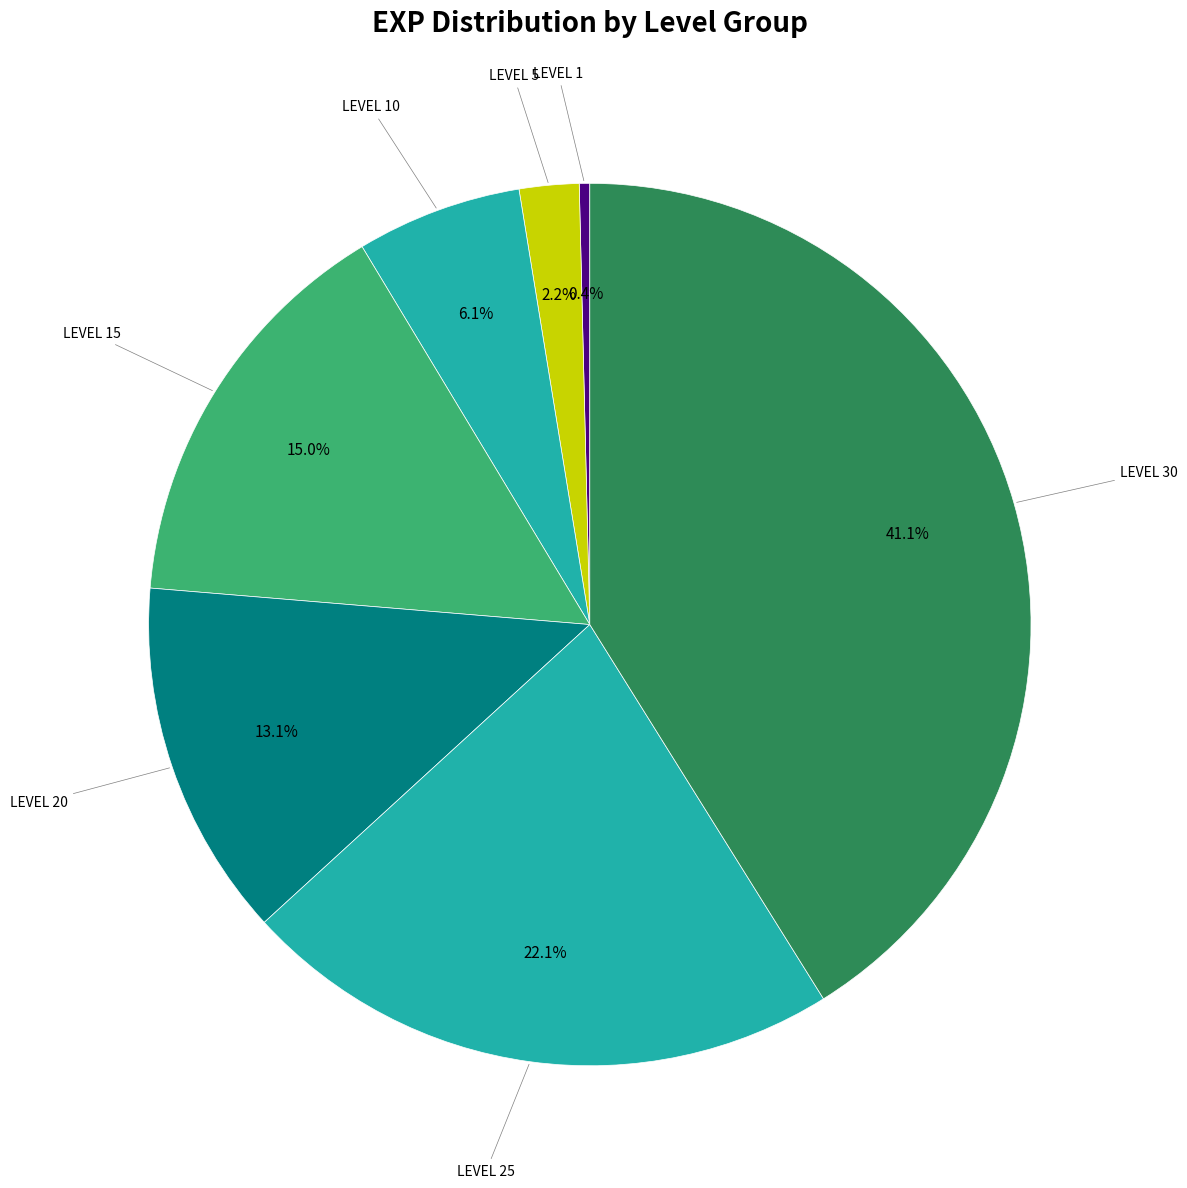

To the nearest percent, what is the difference between the largest and smallest slice percentages?

41%